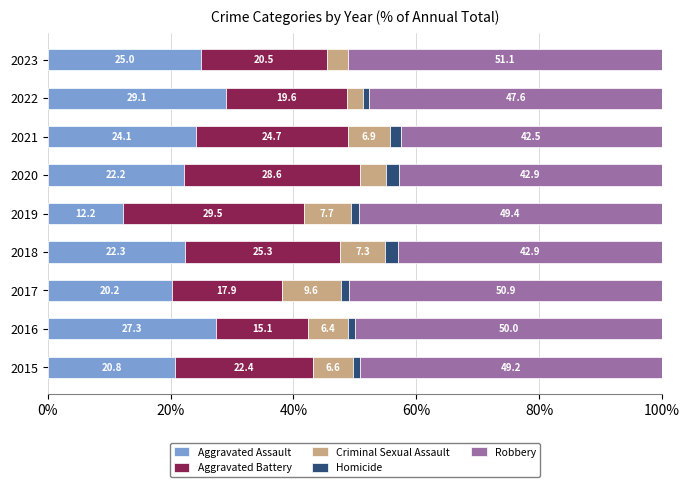

Is it true that Aggravated Assault equals 7.7 at 2023?

False